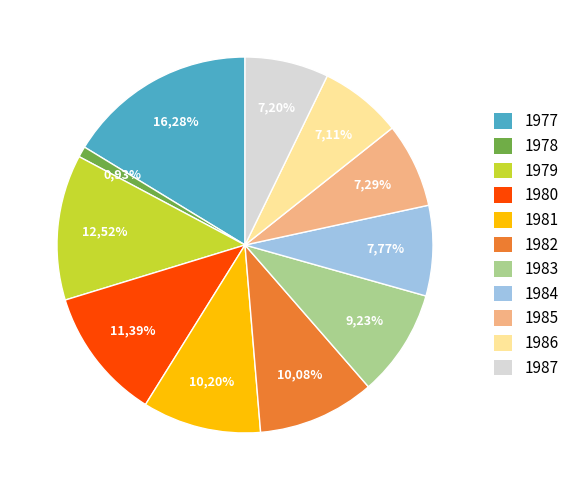

What percentage is the 1978 slice, to the nearest percent?

1%